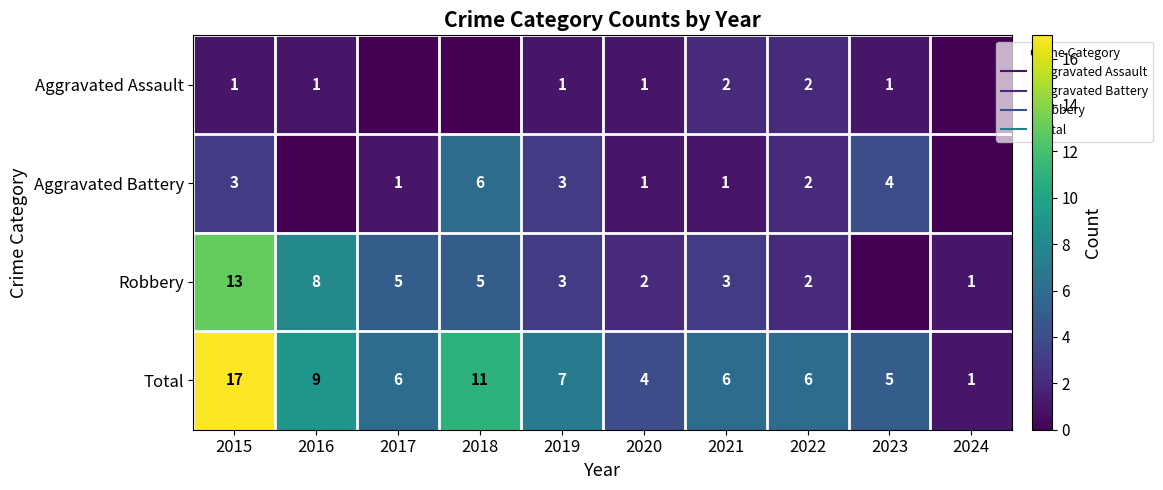

Rank the categories by Robbery value from lowest to highest.

2023, 2024, 2020, 2022, 2019, 2021, 2017, 2018, 2016, 2015